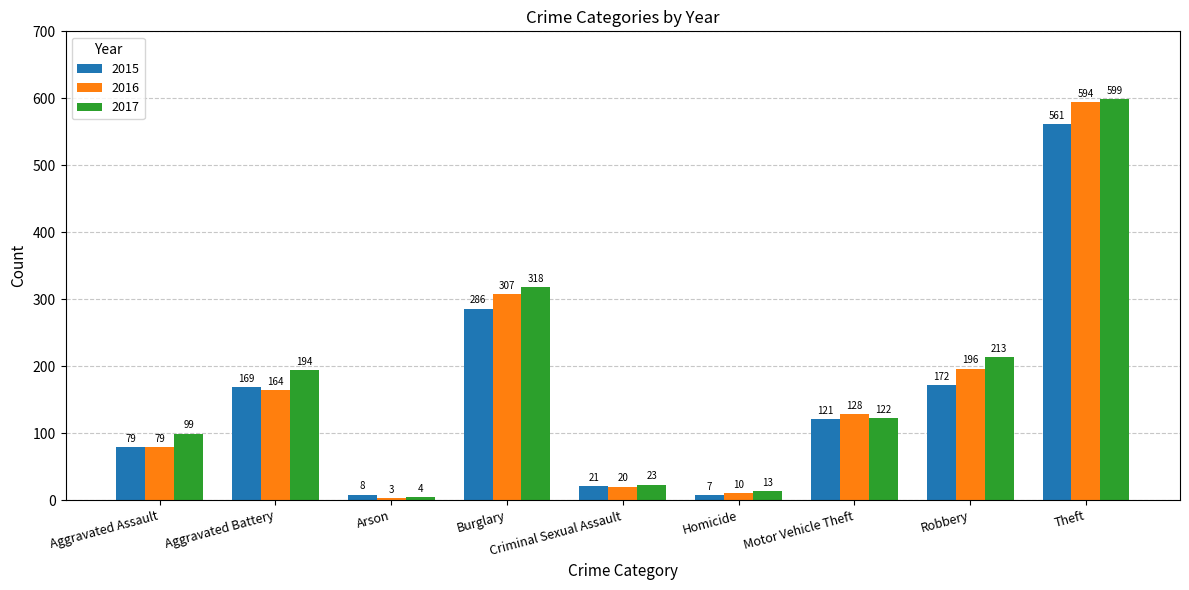

Is the value of 2016 at Burglary greater than the value of 2015 at Robbery?

Yes